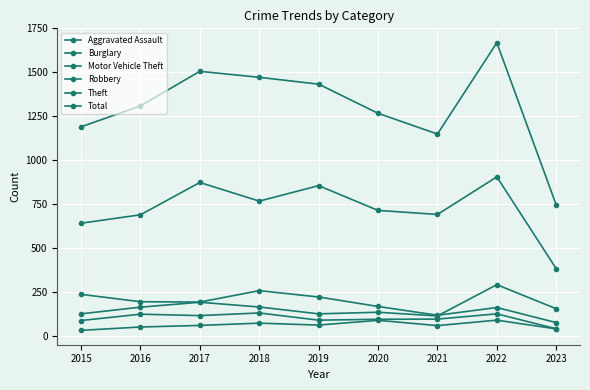

What is the maximum value for Robbery?

130